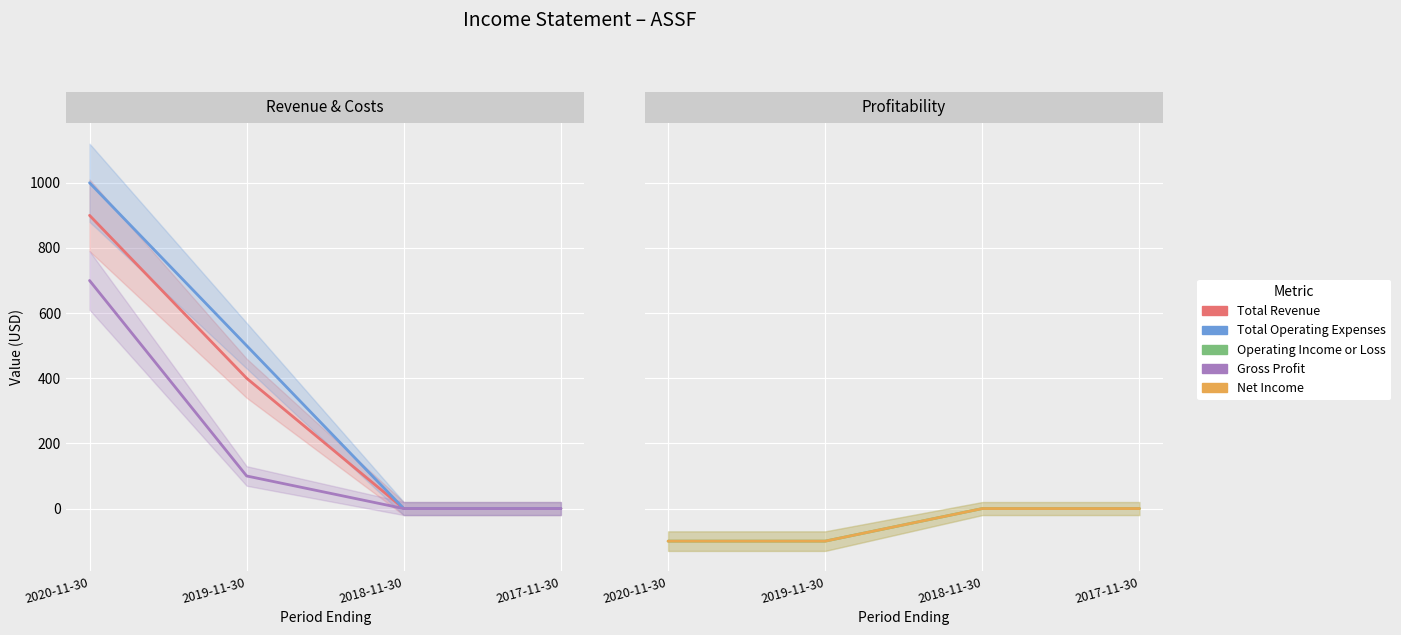

What are all the series names shown in the legend?

Total Revenue, Total Operating Expenses, Gross Profit, Operating Income or Loss, Net Income